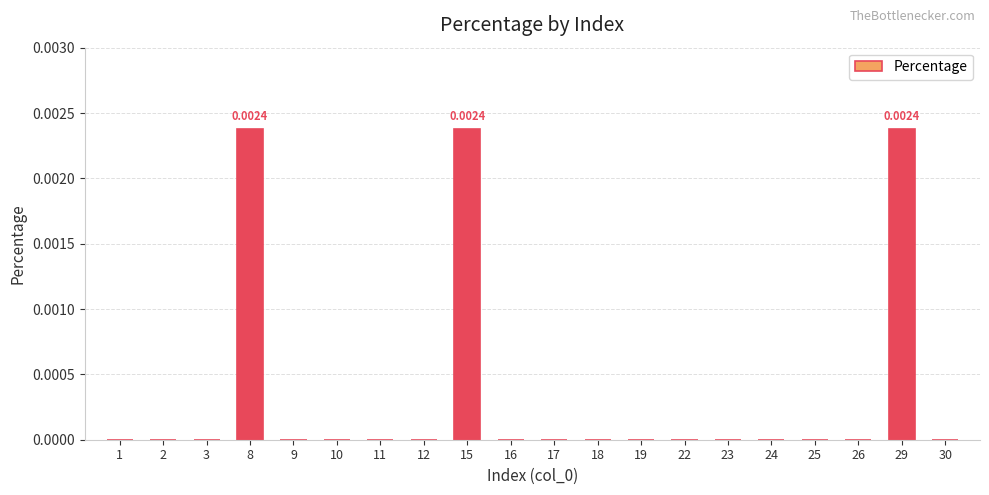

How many categories are shown in the chart?

20